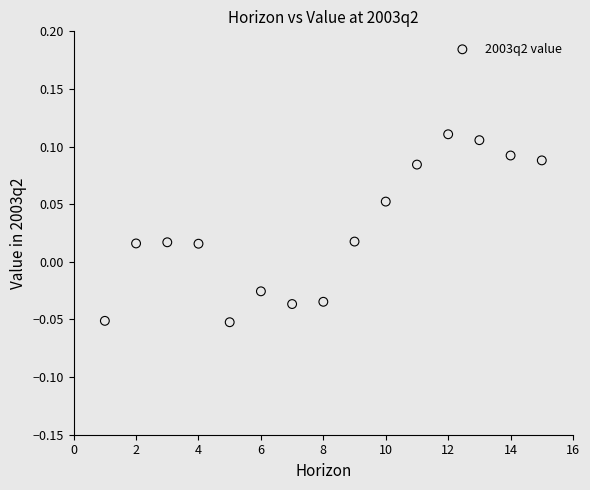

What is the range of X values (max minus min)?

14.0